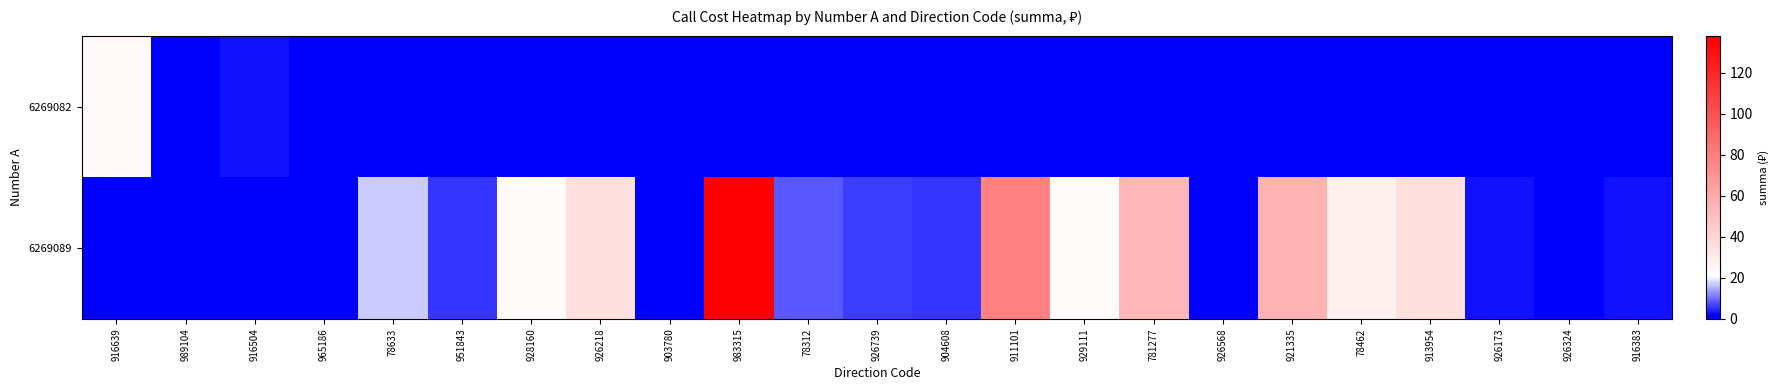

How many values in the 6269089 series are below 6?

11